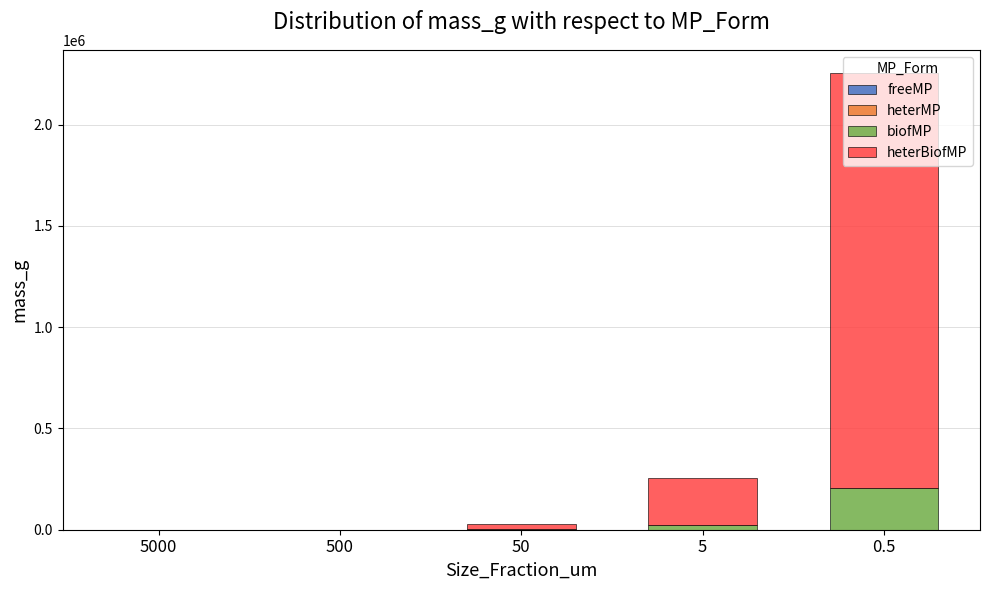

At which category is the sum across all series the highest?

0.5